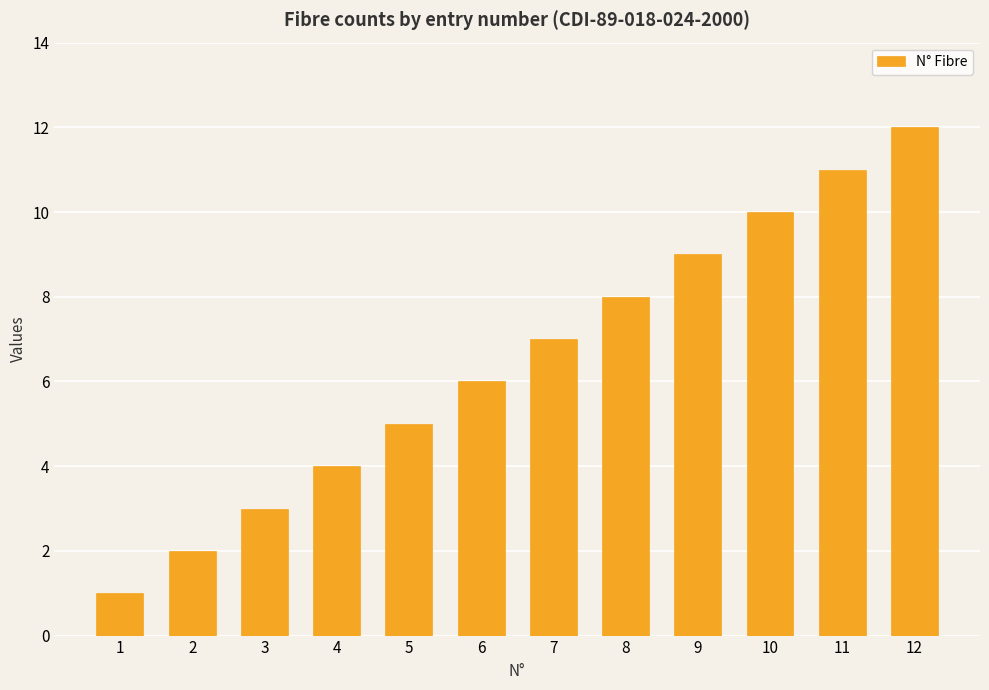

At which category does the chart reach its peak across all series?

12